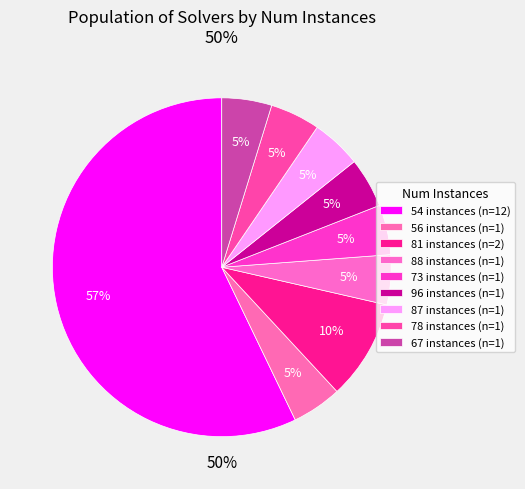

Count the number of slices in the pie.

9